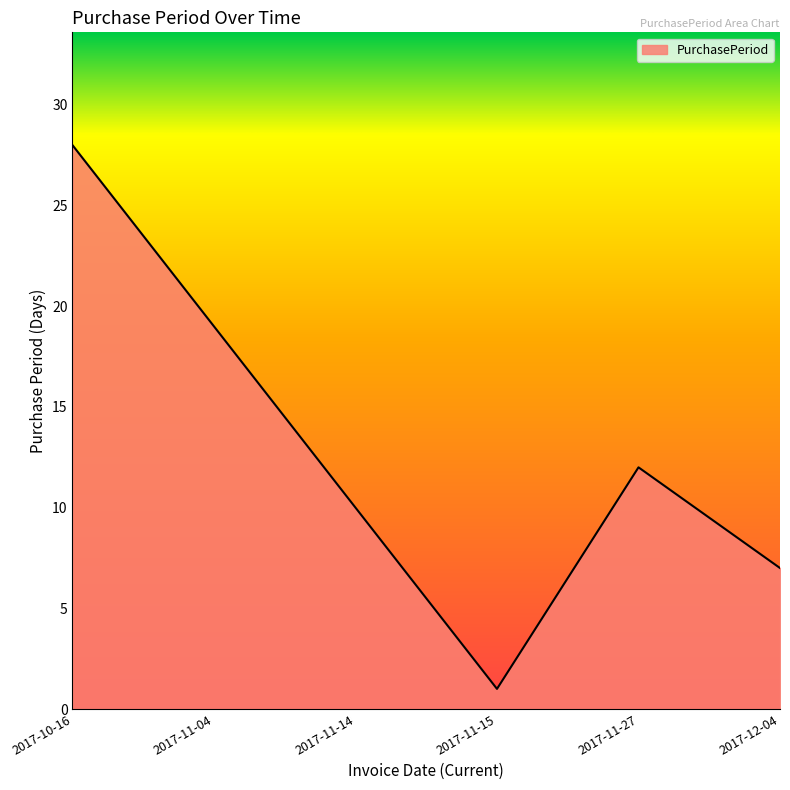

What position from the right is 2017-12-04?

1